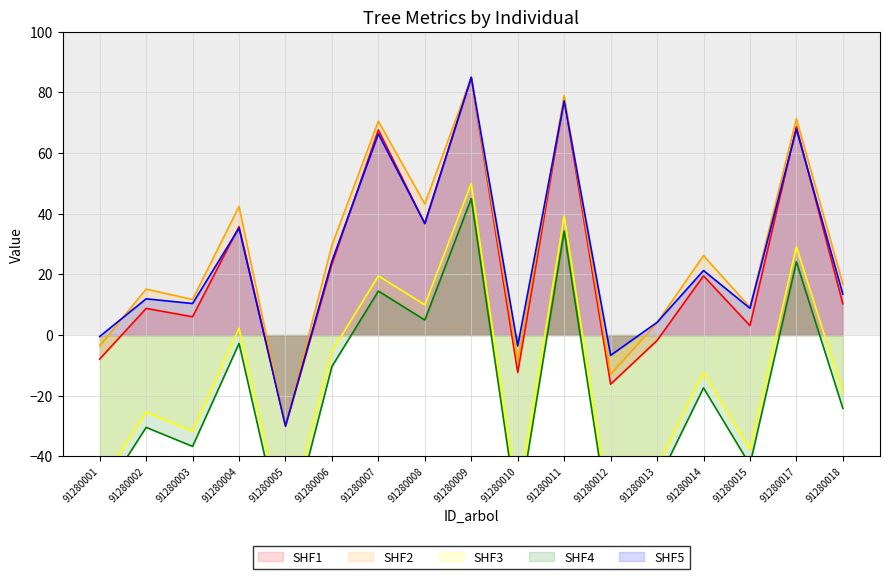

At which label does SHF1 reach its minimum?

91280005